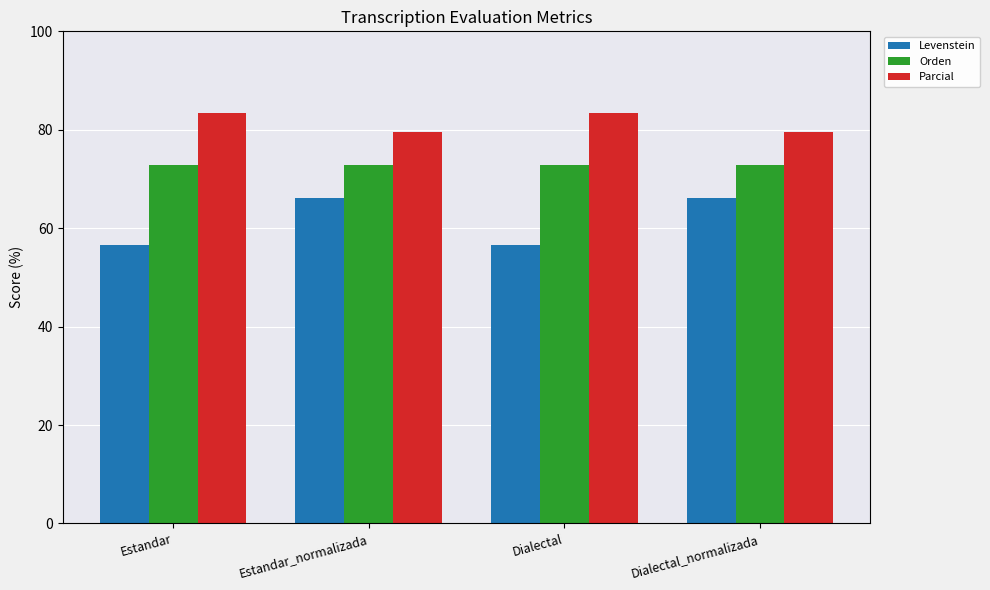

What is the difference between the maximum and minimum values in the Parcial series?

3.7